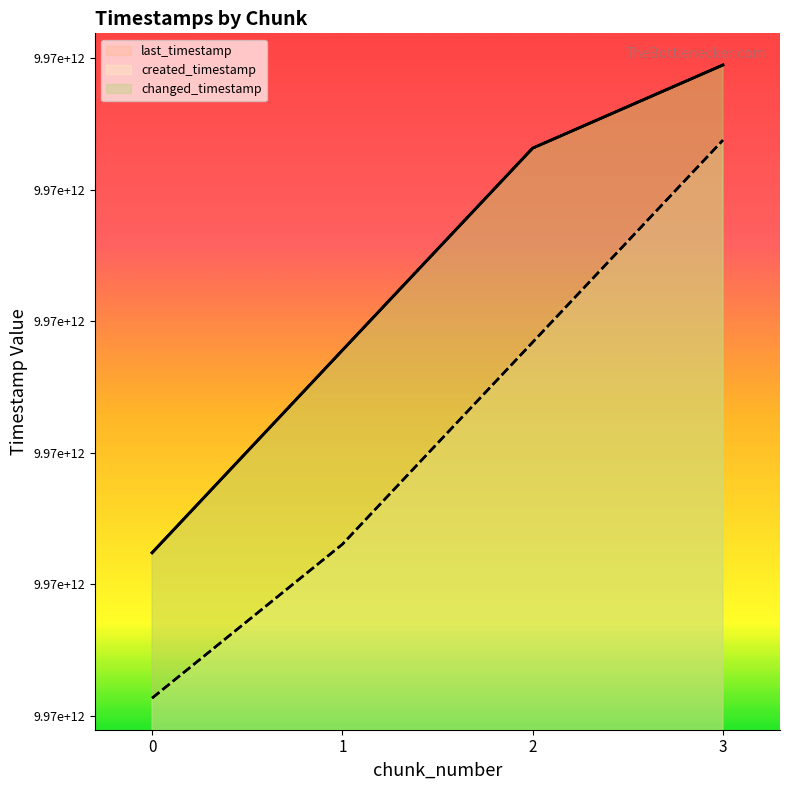

Does the chart have visible grid lines?

No